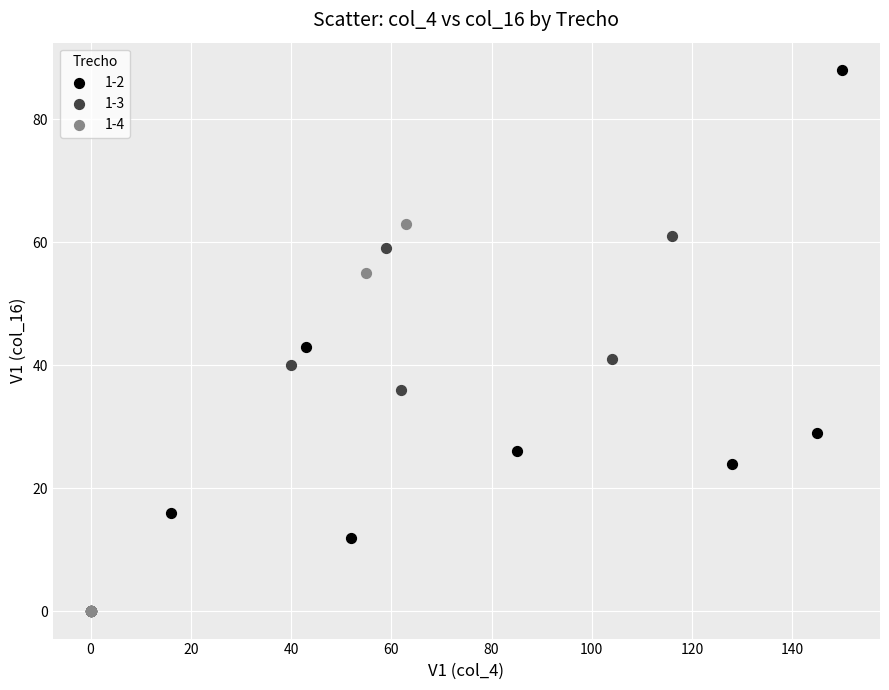

Which series has the largest Y range (max minus min)?

1-2